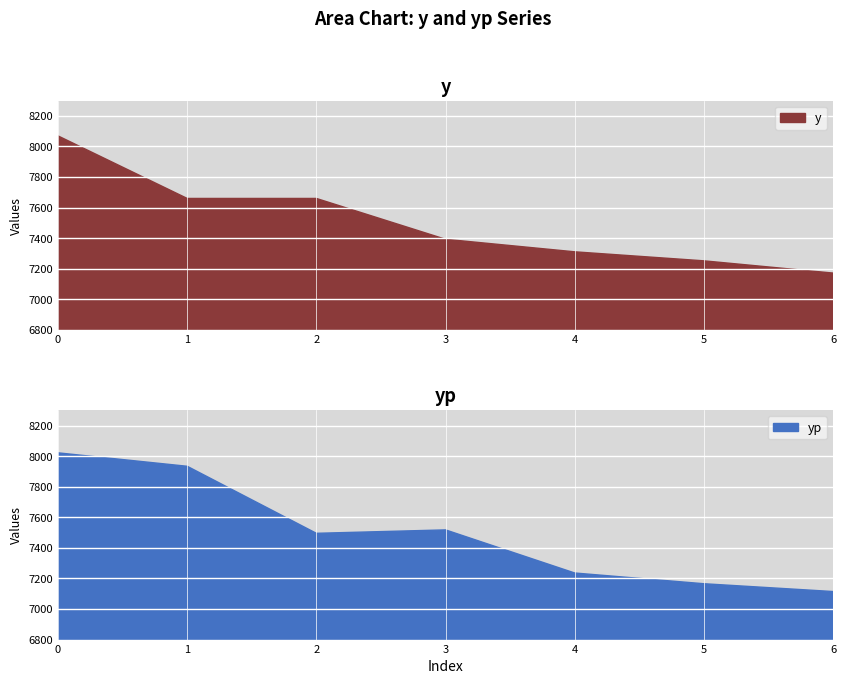

What are all the series names shown in the legend?

y, yp